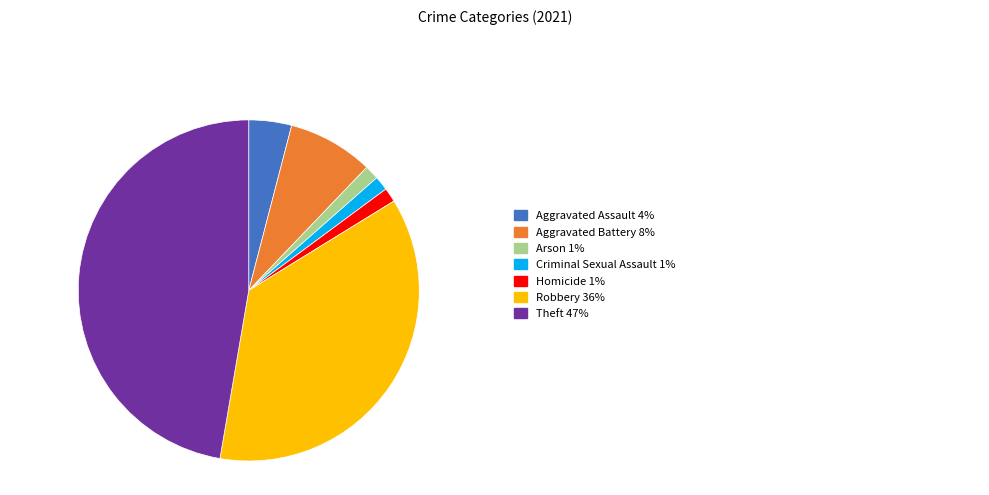

Is there a majority slice in this chart?

No